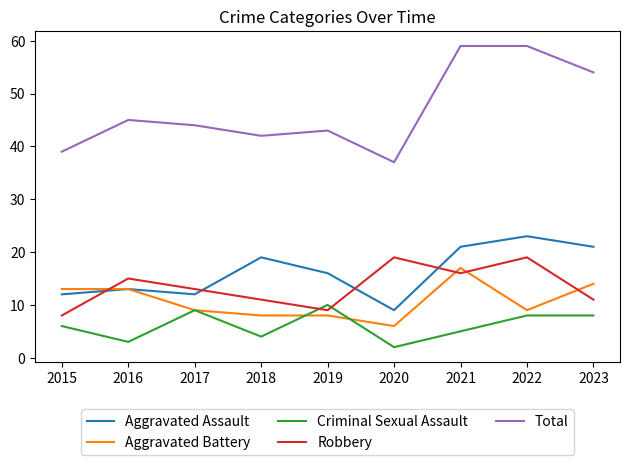

What is the total value across all series at 2015?

78